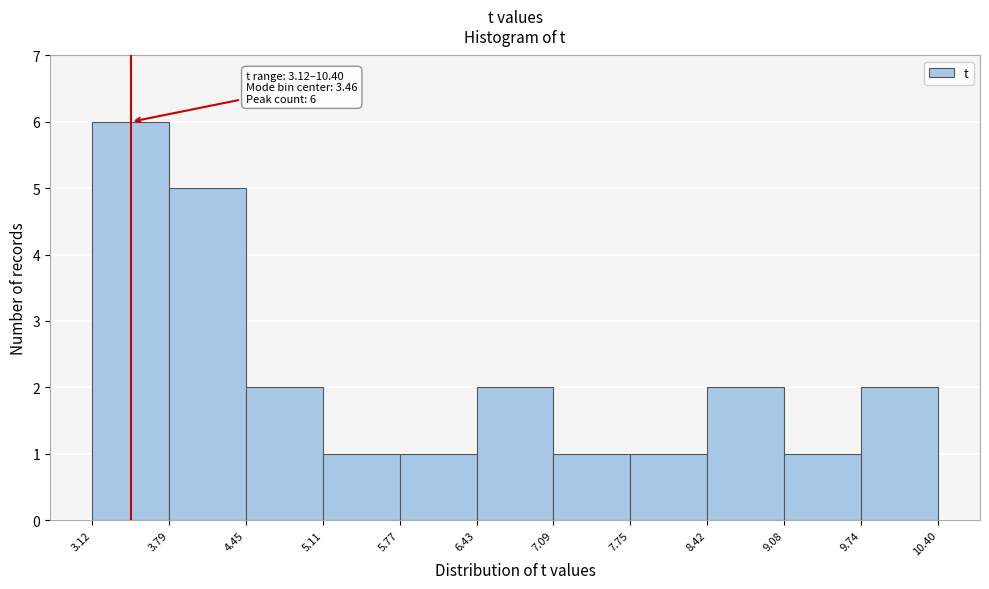

Which range on the x-axis has the tallest bar?

3.12 to 3.79